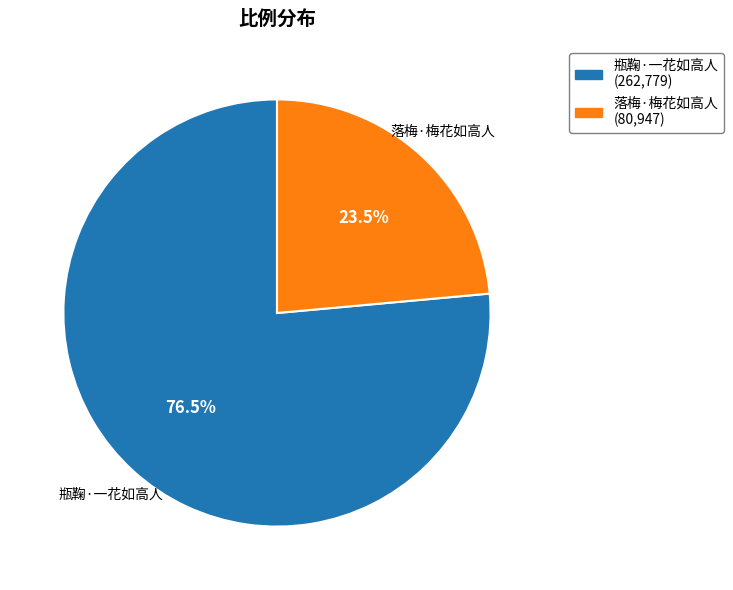

Count the number of slices in the pie.

2